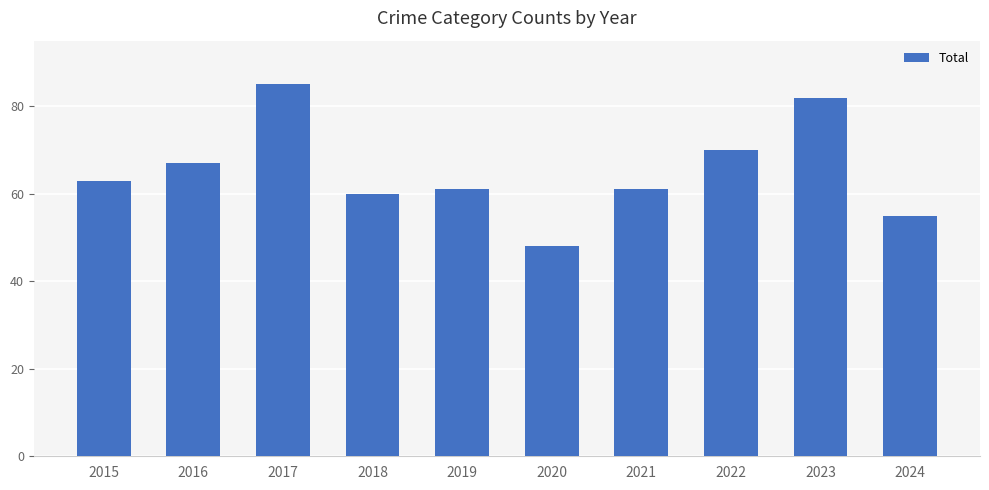

What is the average value?

65